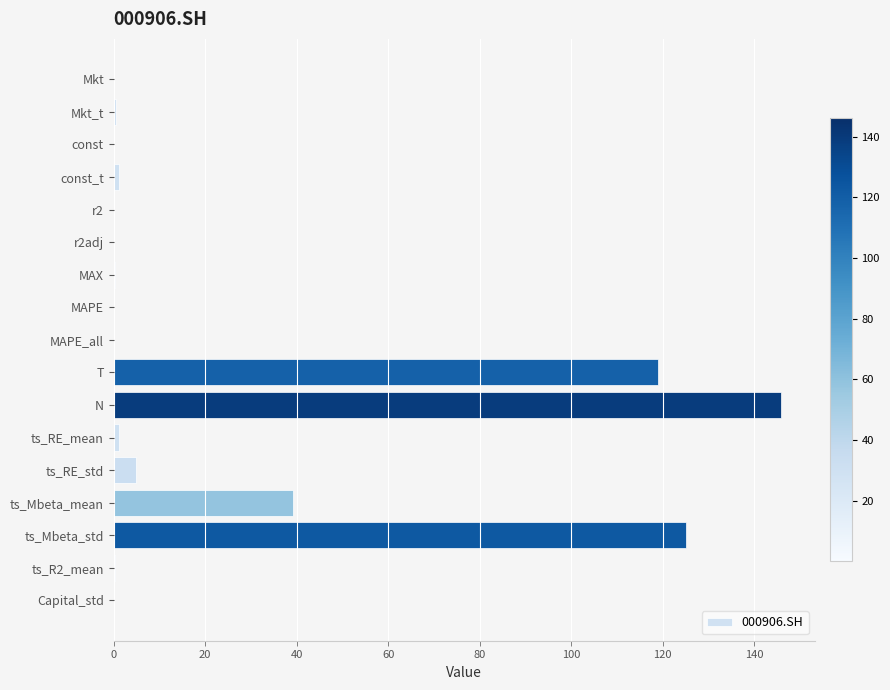

What is the maximum value shown in the chart?

146.0